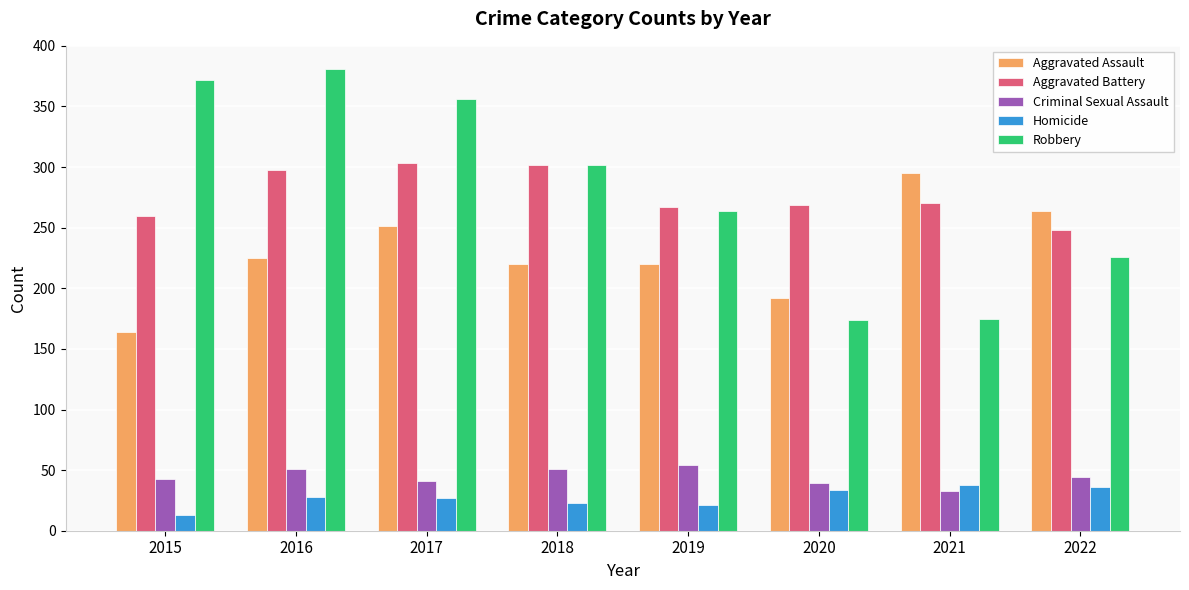

Is it true that Robbery equals 105 at 2019?

False